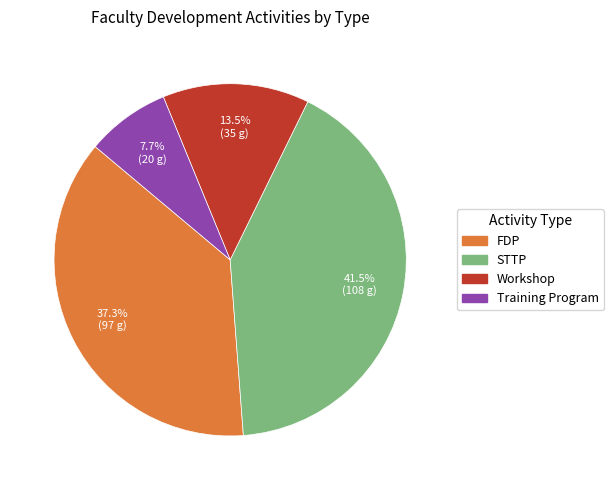

Is it true that Training Program is 1% of the pie?

False